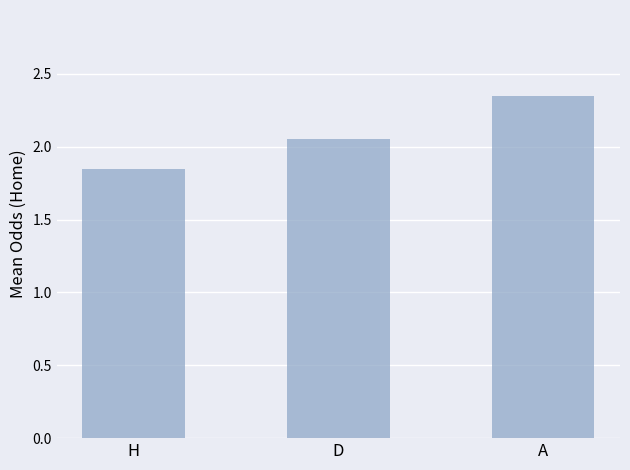

Count the number of values greater than 2.

2